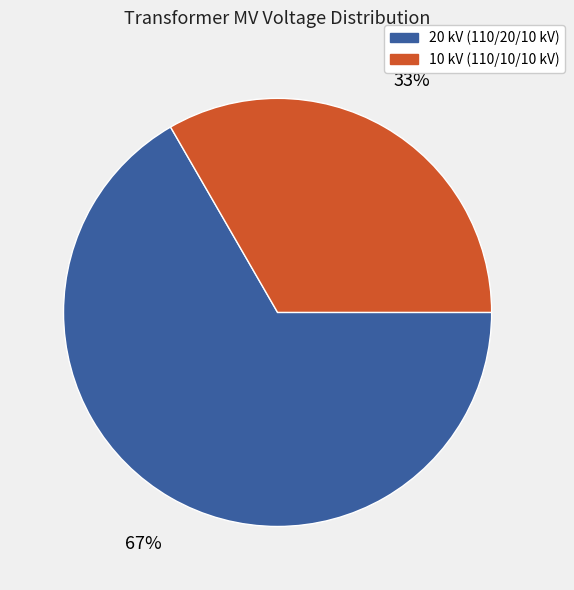

What is the majority slice?

20 kV (110/20/10 kV)